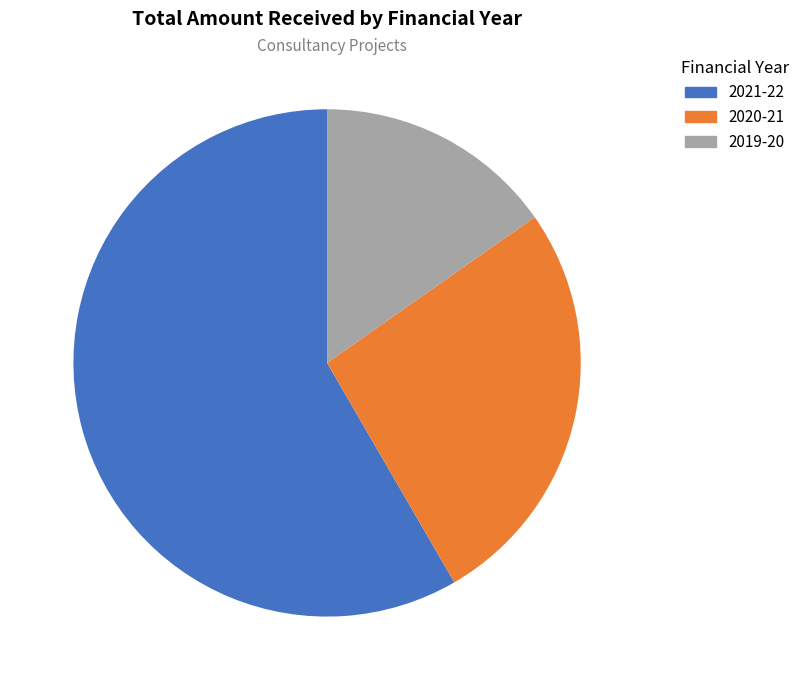

What percentage is the 2020-21 slice, to the nearest percent?

26%